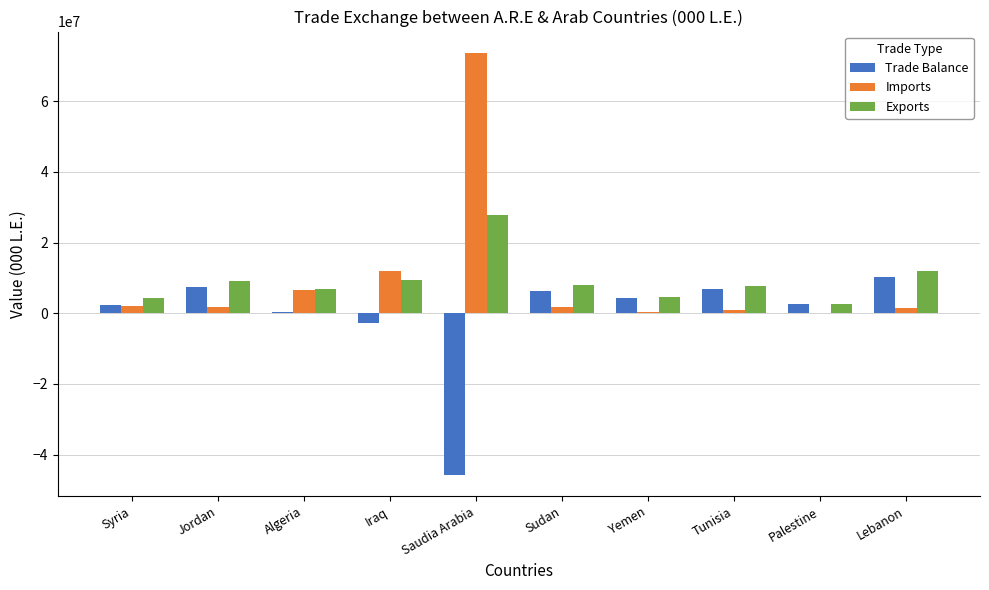

Are the bars grouped side by side (vs. stacked)?

Yes